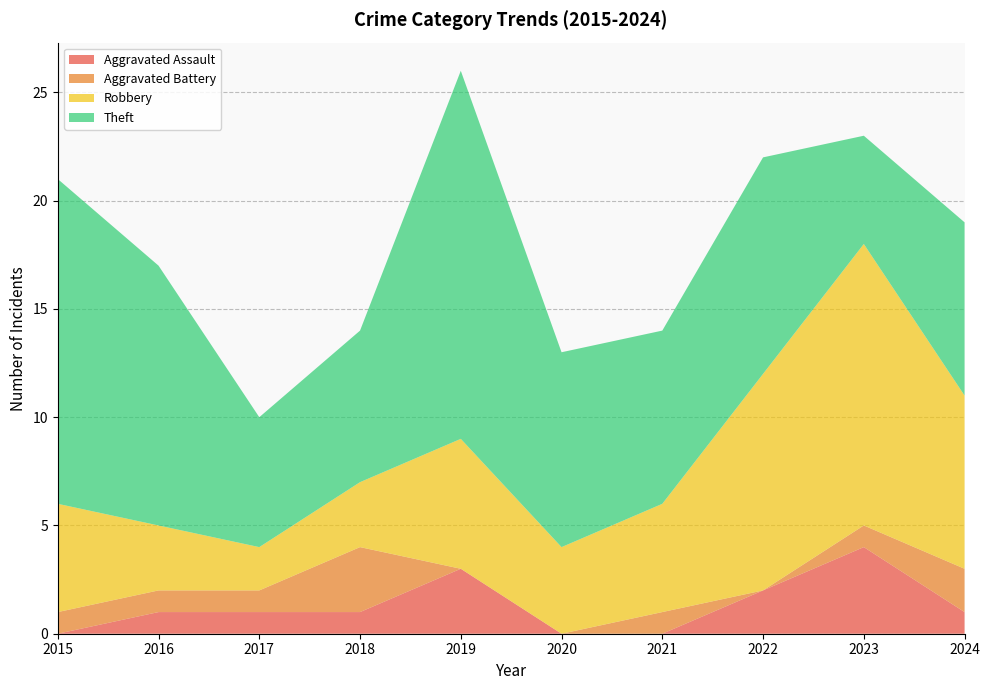

Reading left to right, extract all data points from this chart.

Aggravated Assault: 0	1	1	1	3	0	0	2	4	1
Aggravated Battery: 1	1	1	3	0	0	1	0	1	2
Robbery: 5	3	2	3	6	4	5	10	13	8
Theft: 15	12	6	7	17	9	8	10	5	8